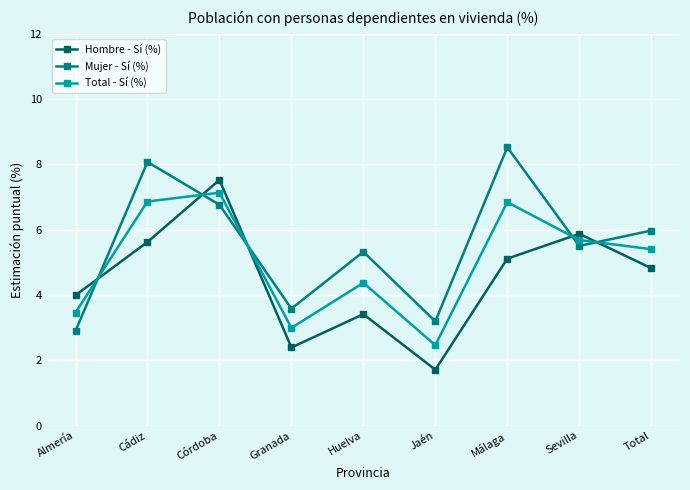

In Hombre - Sí (%), how many points are higher than both neighbors (excluding endpoints)?

3